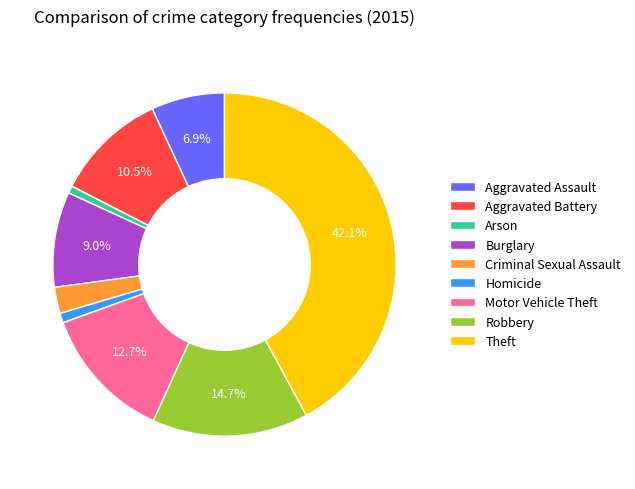

Which has a higher value, Criminal Sexual Assault or Arson?

Criminal Sexual Assault